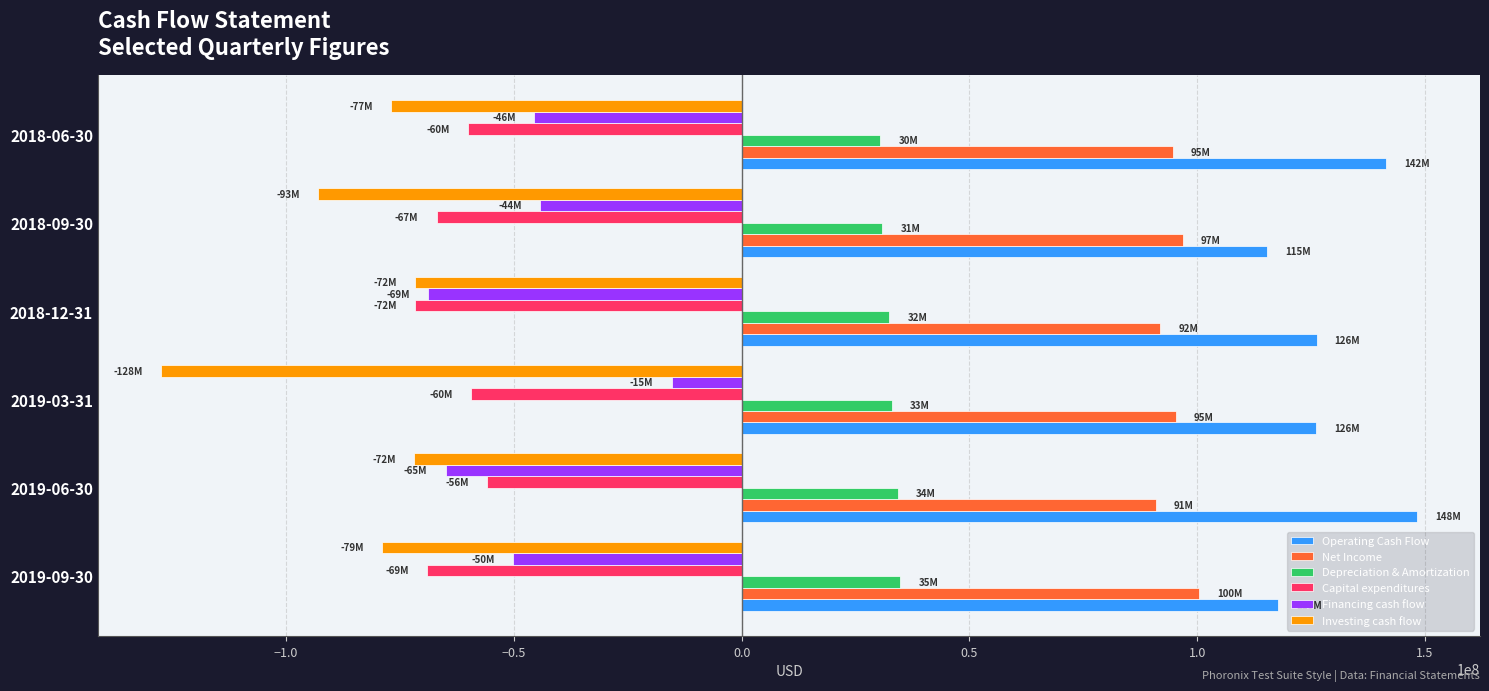

What is the spread (max minus min) of values at 2019-03-31?

253600000